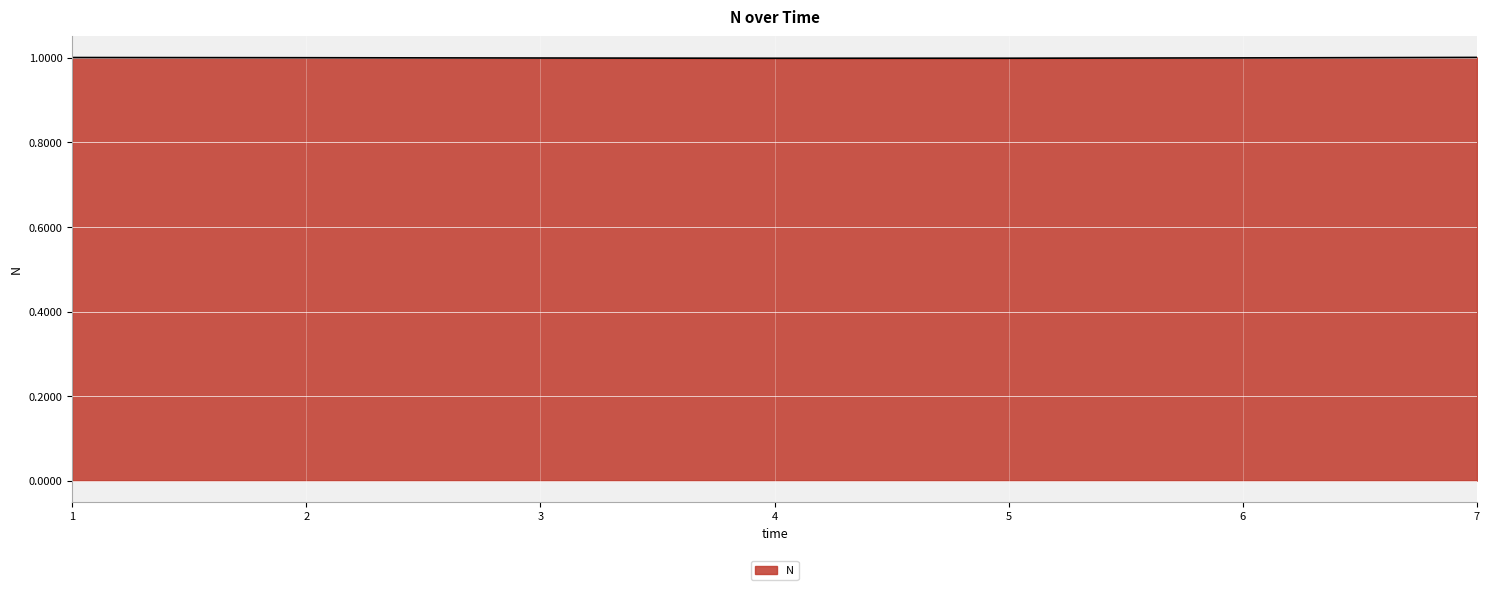

How many lines are shown in the chart?

1